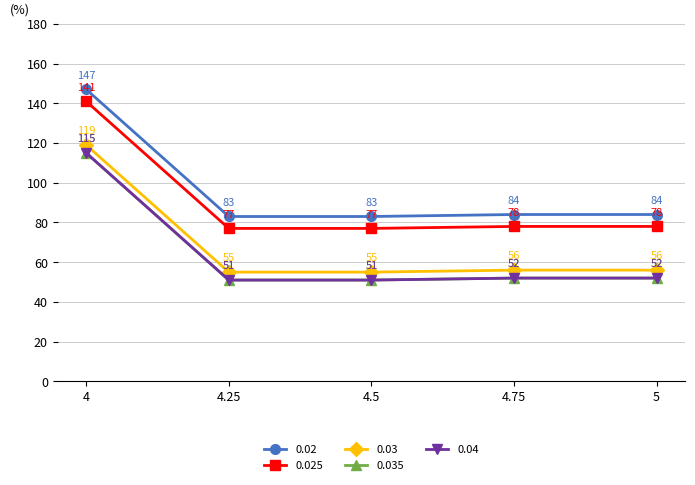

Is this an area chart (filled region under the line)?

No